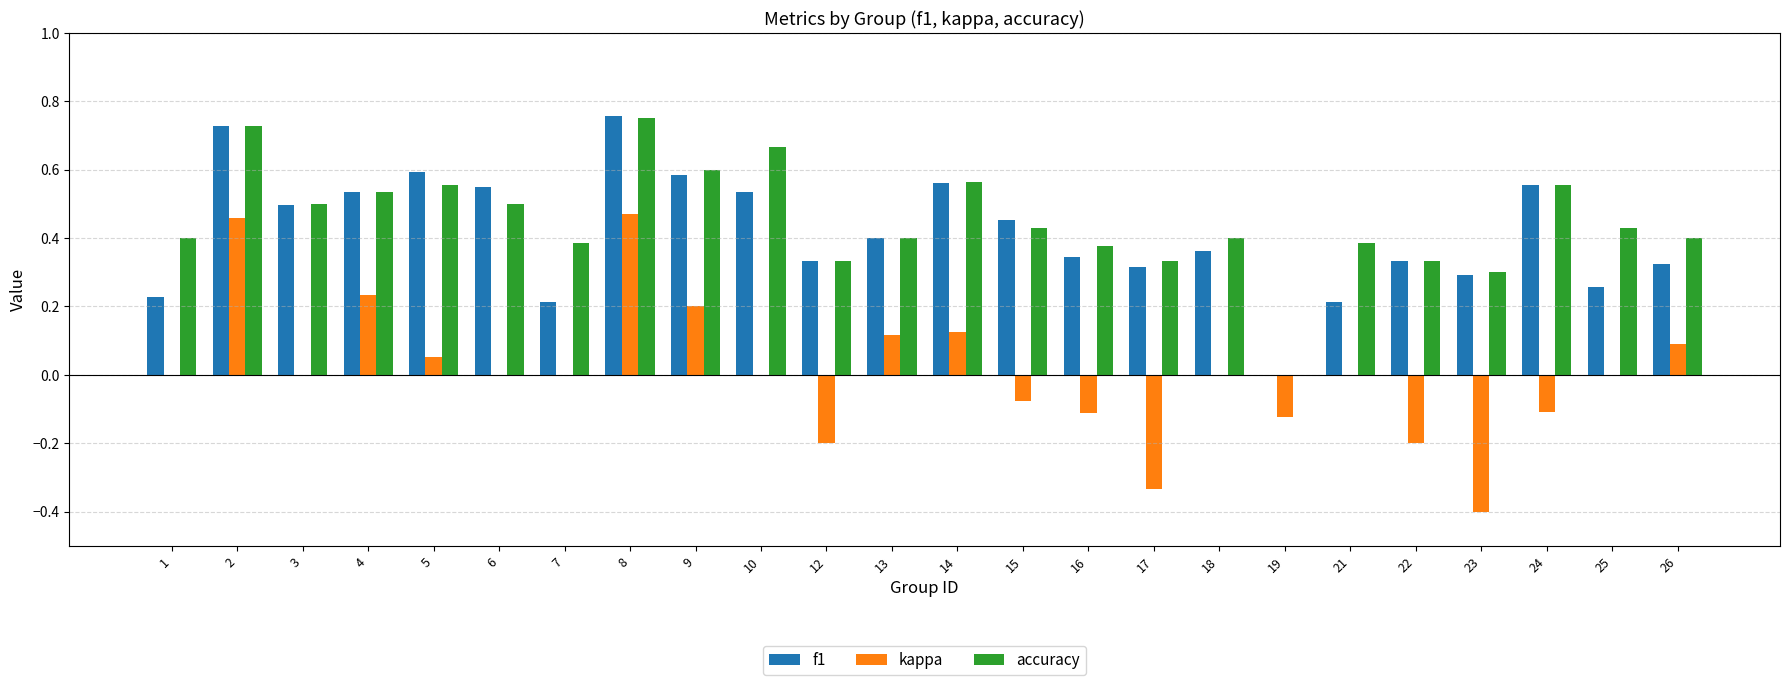

What is the sum of all accuracy values?

10.9